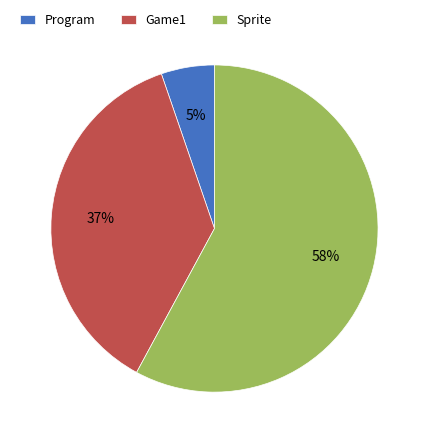

Is the sum of Game1 and Program greater than half?

No